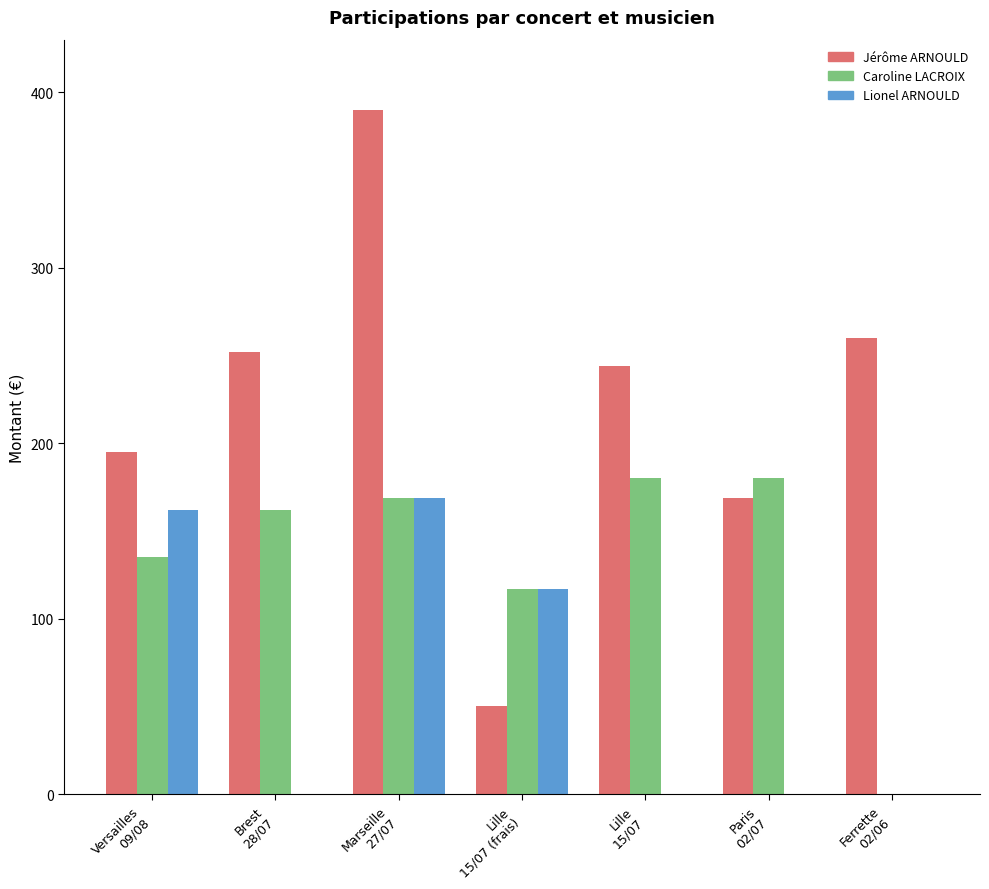

Reading left to right, transcribe all the data shown in this chart.

Jérôme ARNOULD: Versailles
09/08=195.0	Brest
28/07=252.0	Marseille
27/07=390.0	Lille
15/07 (frais)=50.0	Lille
15/07=243.8	Paris
02/07=169.0	Ferrette
02/06=260.0
Caroline LACROIX: Versailles
09/08=135.0	Brest
28/07=162.0	Marseille
27/07=168.8	Lille
15/07 (frais)=117.0	Lille
15/07=180.0	Paris
02/07=180.0	Ferrette
02/06=0.0
Lionel ARNOULD: Versailles
09/08=162.0	Brest
28/07=0.0	Marseille
27/07=168.8	Lille
15/07 (frais)=117.0	Lille
15/07=0.0	Paris
02/07=0.0	Ferrette
02/06=0.0